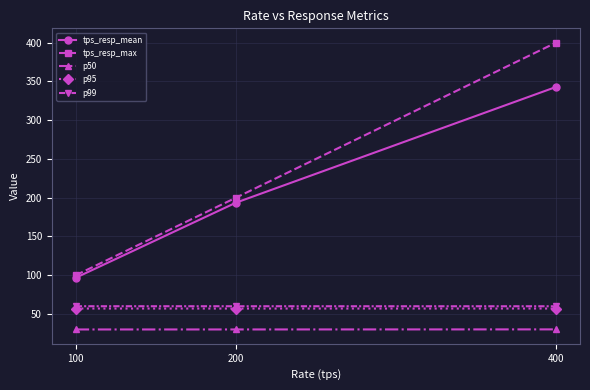

What is the value of the tps_resp_max point at the 1st from the left?

100.0